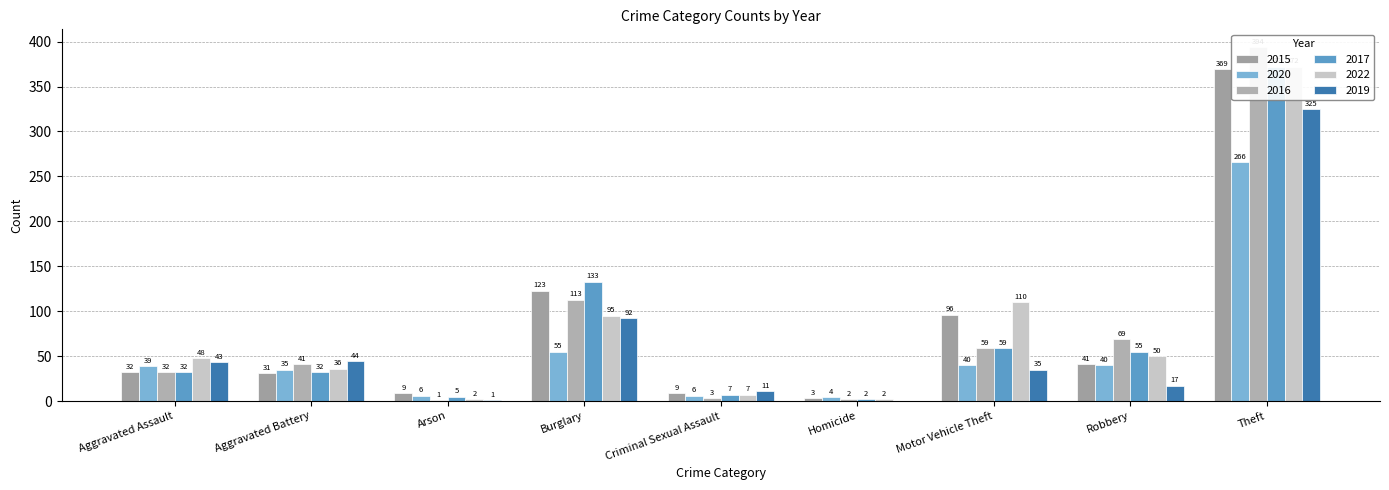

How many series are shown in this chart?

6